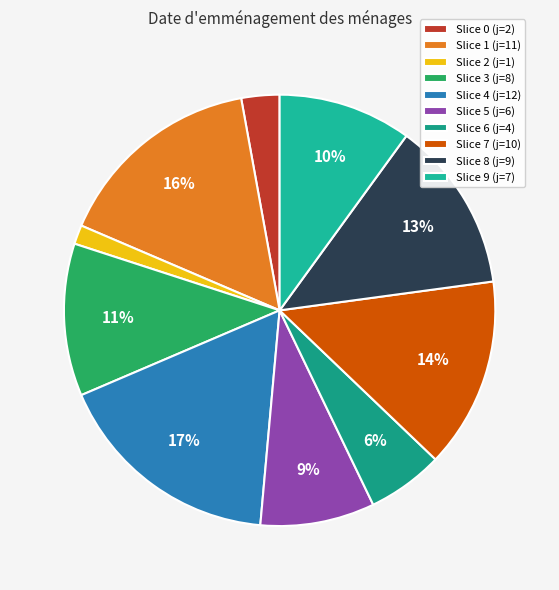

What is the largest slice in the pie chart?

Slice 4 (j=12)